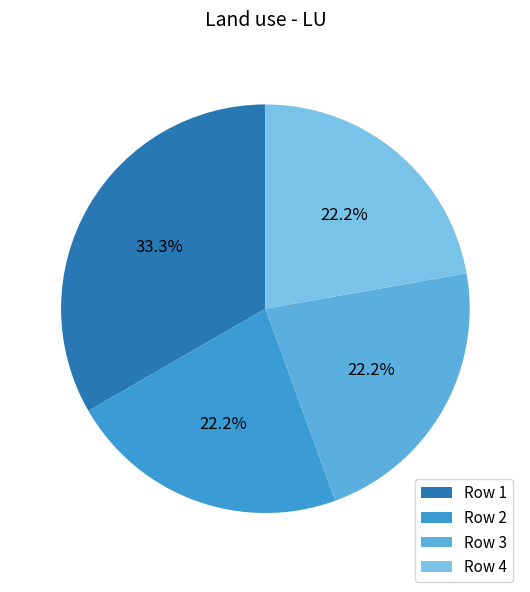

Count the number of slices in the pie.

4